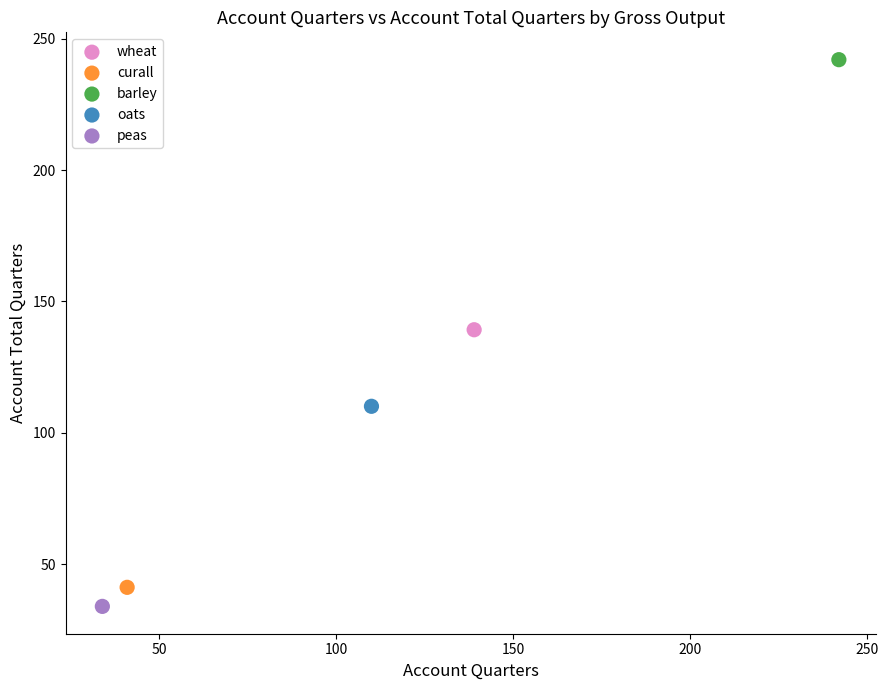

What are all the series names shown in the legend?

wheat, curall, barley, oats, peas